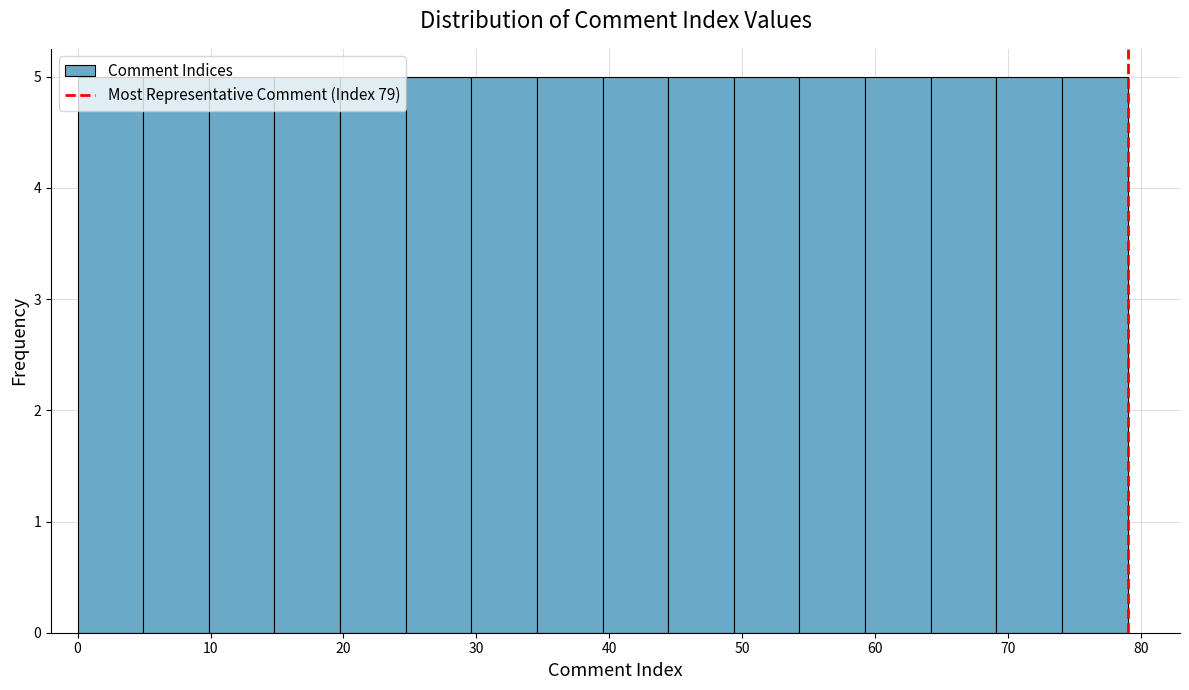

Reading left to right, list every bar in this chart as the range it spans on the x-axis followed by its height. Neither the bar edges nor the heights are printed on the chart, so give them approximately, as read against the axes.

0 to 5: 5
5 to 10: 5
10 to 15: 5
15 to 20: 5
20 to 25: 5
25 to 30: 5
30 to 35: 5
35 to 40: 5
40 to 44: 5
44 to 49: 5
49 to 54: 5
54 to 59: 5
59 to 64: 5
64 to 69: 5
69 to 74: 5
74 to 79: 5